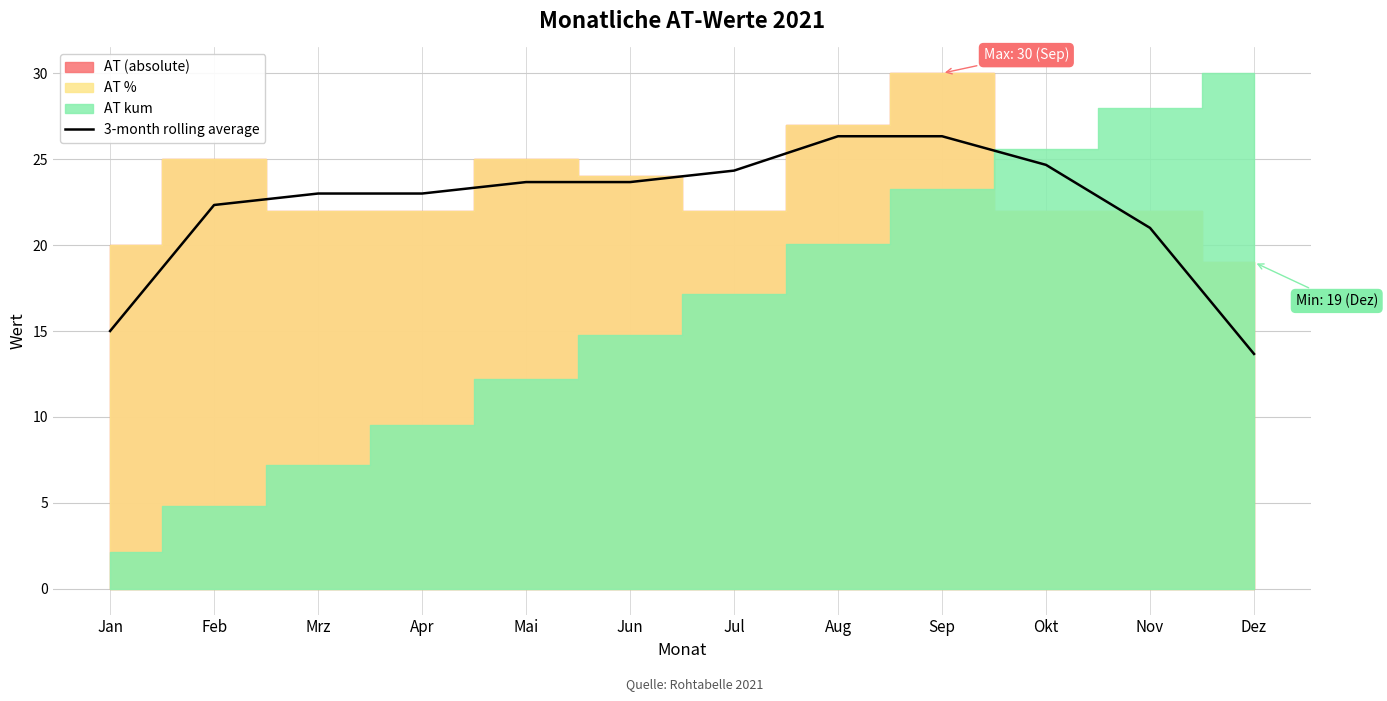

The value at Aug is 15.1. True or false?

False